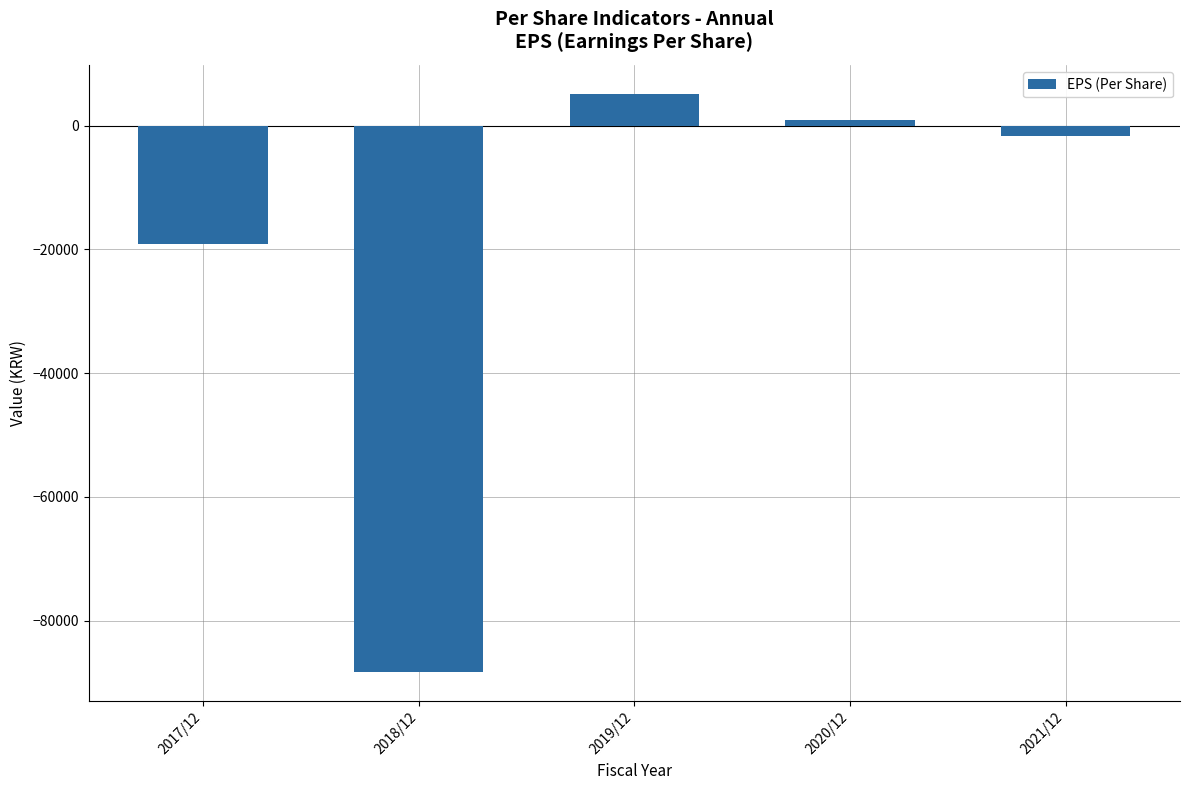

List the labels in order of value, largest first.

2019/12, 2020/12, 2021/12, 2017/12, 2018/12